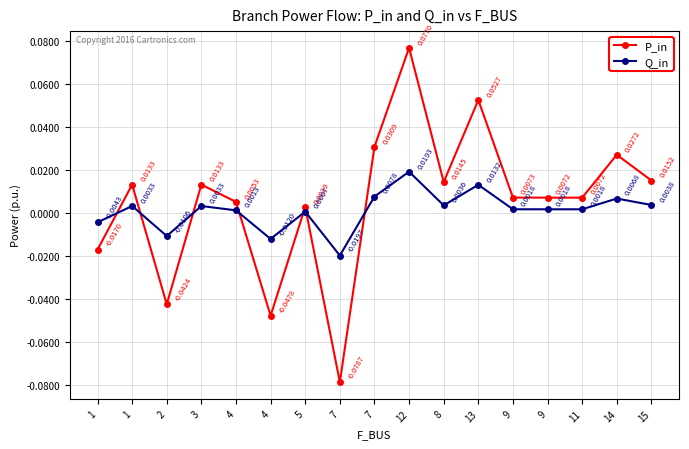

What are all the series names shown in the legend?

P_in, Q_in